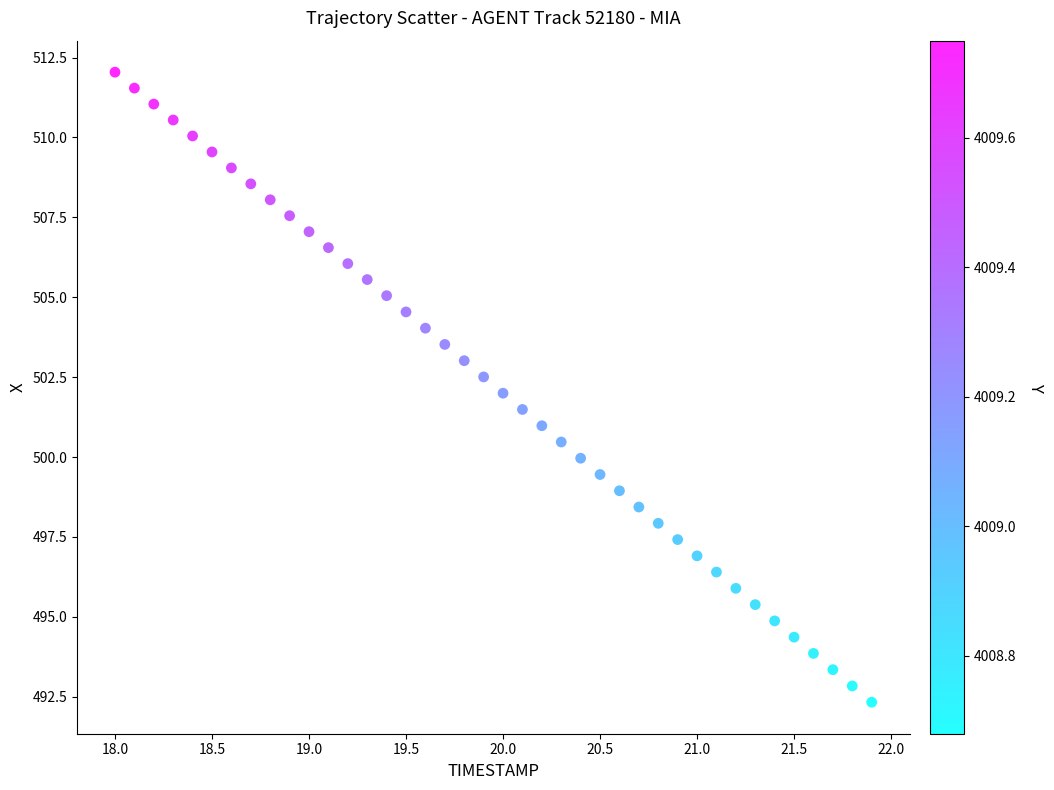

What is the range of X values (max minus min)?

3.9